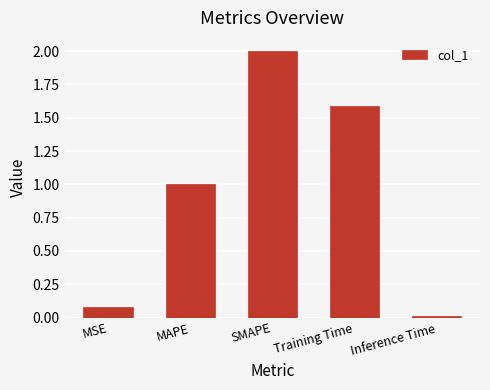

Rank the categories by value from highest to lowest.

SMAPE, Training Time, MAPE, MSE, Inference Time